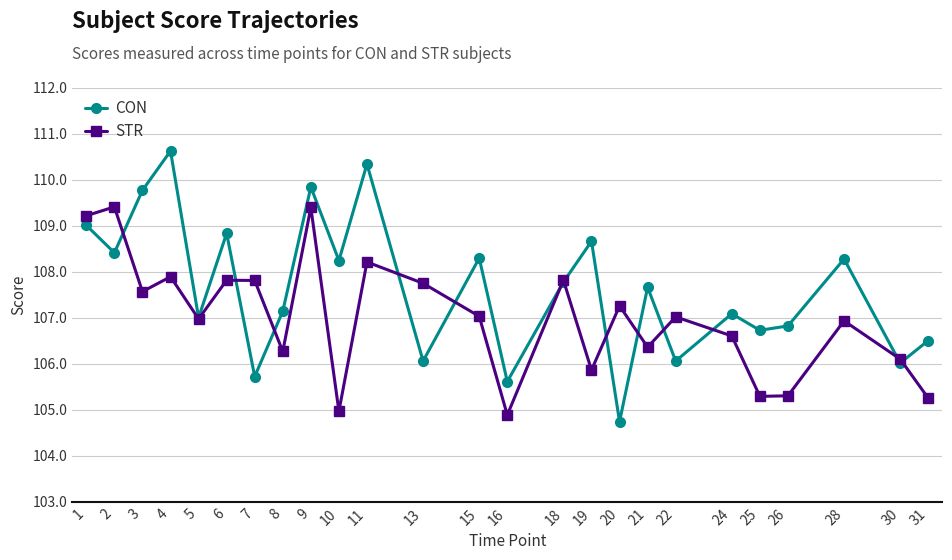

What is the value of the STR point at the 22nd from the left?

105.3